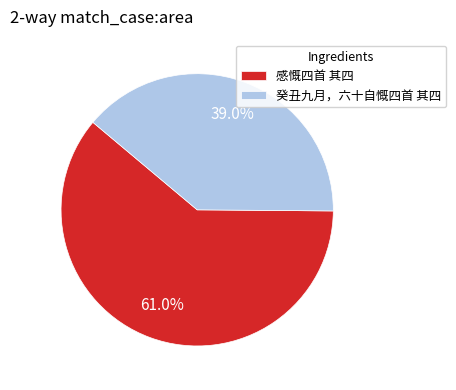

The 癸丑九月，六十自慨四首 其四 slice represents 53% of the pie. True or false?

False